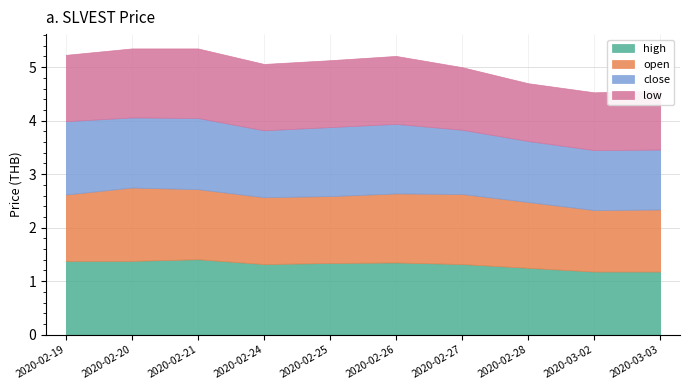

What is the difference between the highest and lowest values at 2020-03-03?

0.1